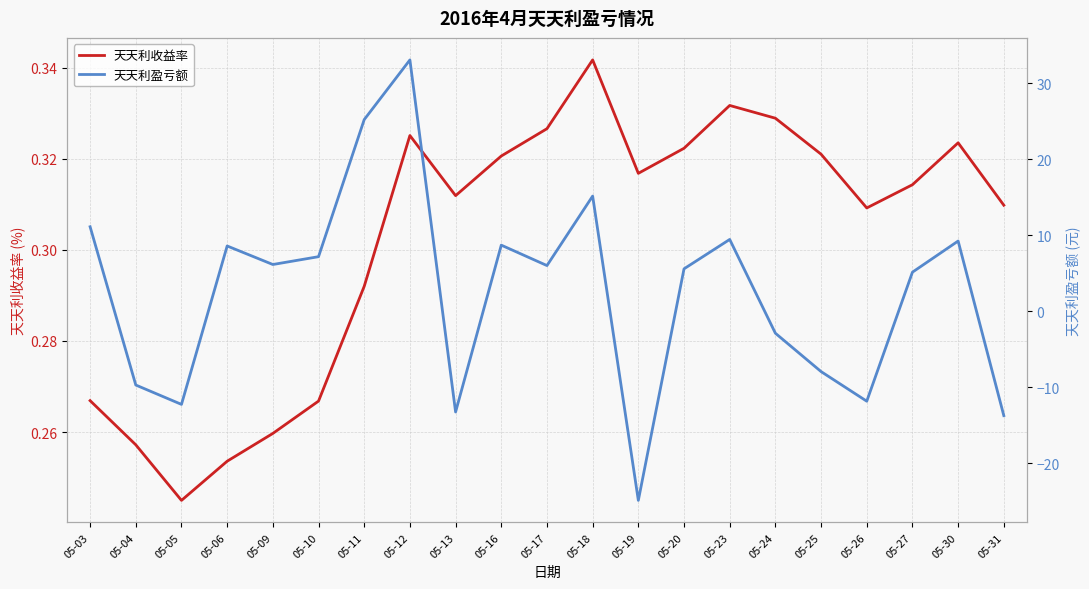

List the labels in order of 天天利收益率 value, largest first.

05-18, 05-23, 05-24, 05-17, 05-12, 05-30, 05-20, 05-25, 05-16, 05-19, 05-27, 05-13, 05-31, 05-26, 05-11, 05-03, 05-10, 05-09, 05-04, 05-06, 05-05